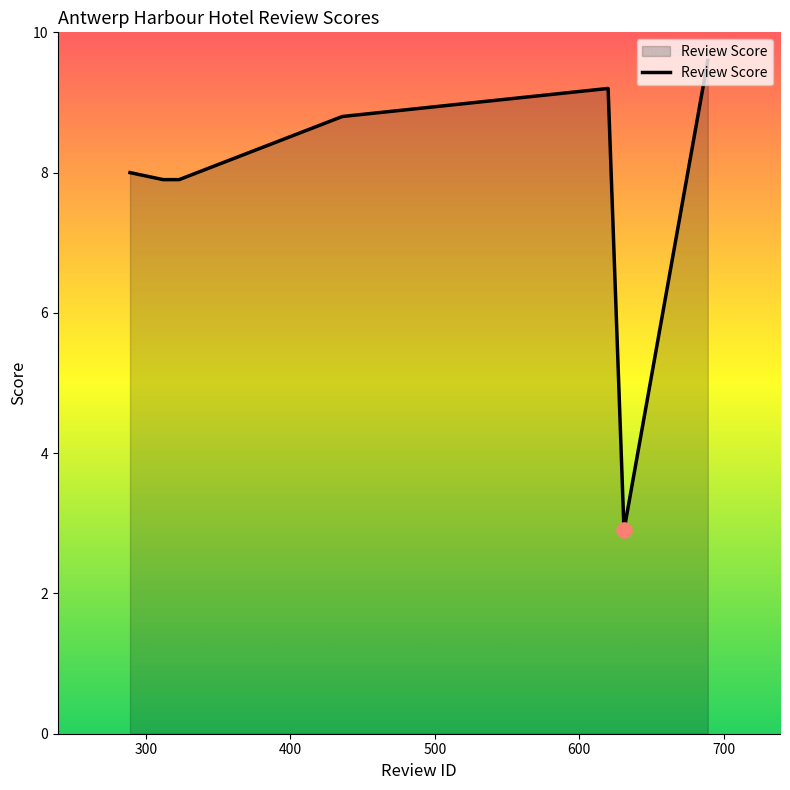

What is the difference between the maximum and second lowest values?

1.7